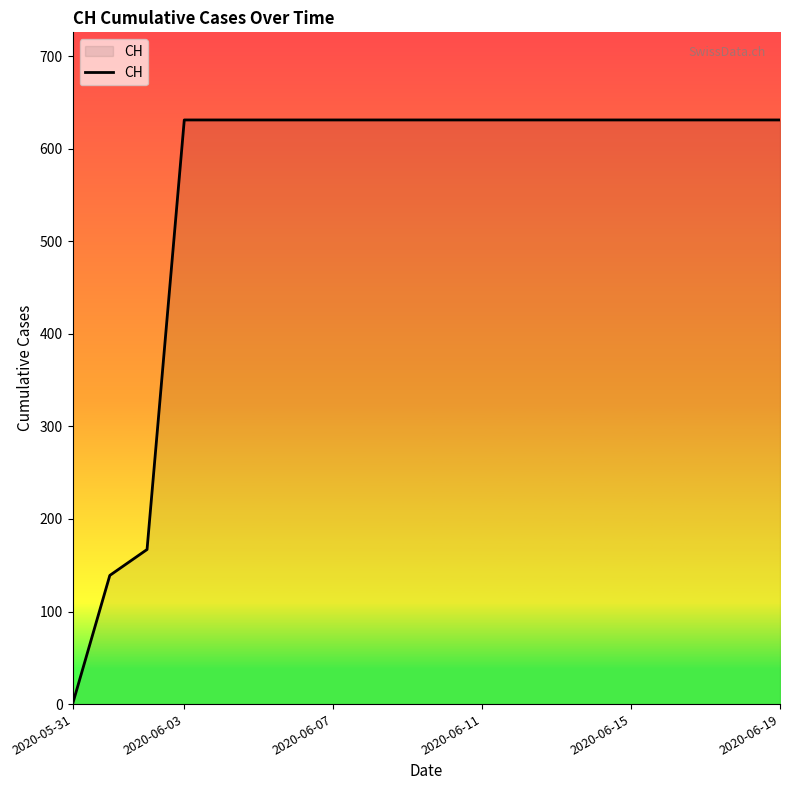

What is the difference between the maximum and minimum values?

631